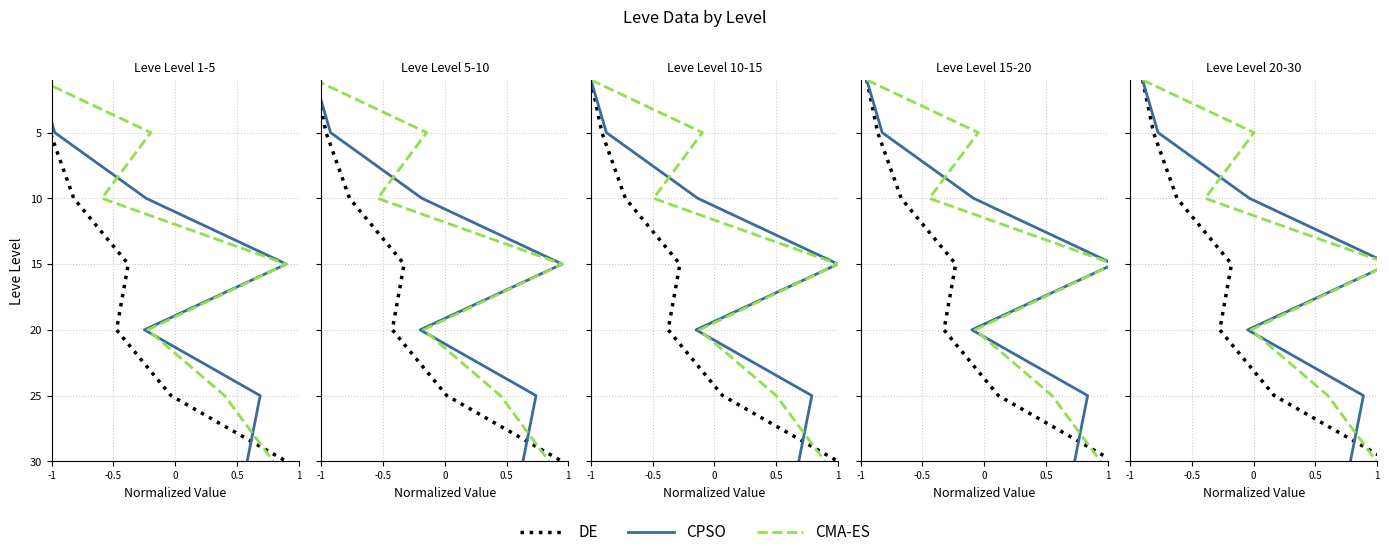

What is the label of the 4th point from the right?

0.5